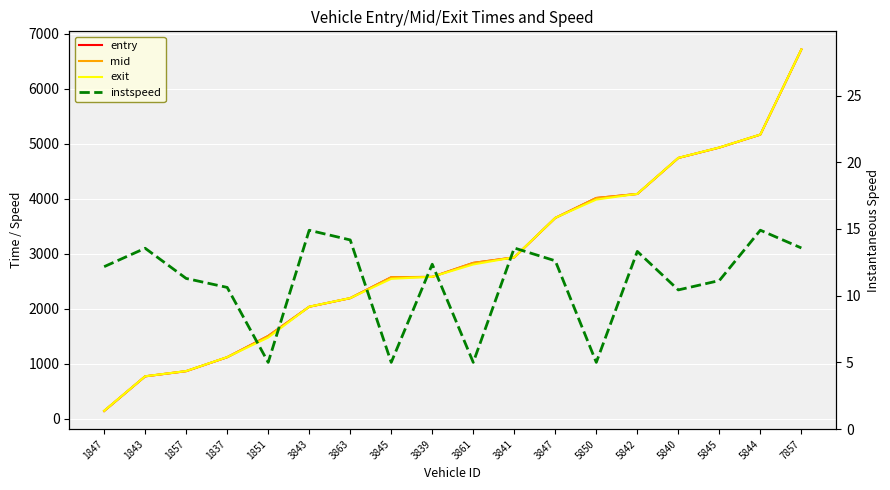

Between 5850 and 3839, which is larger?

5850